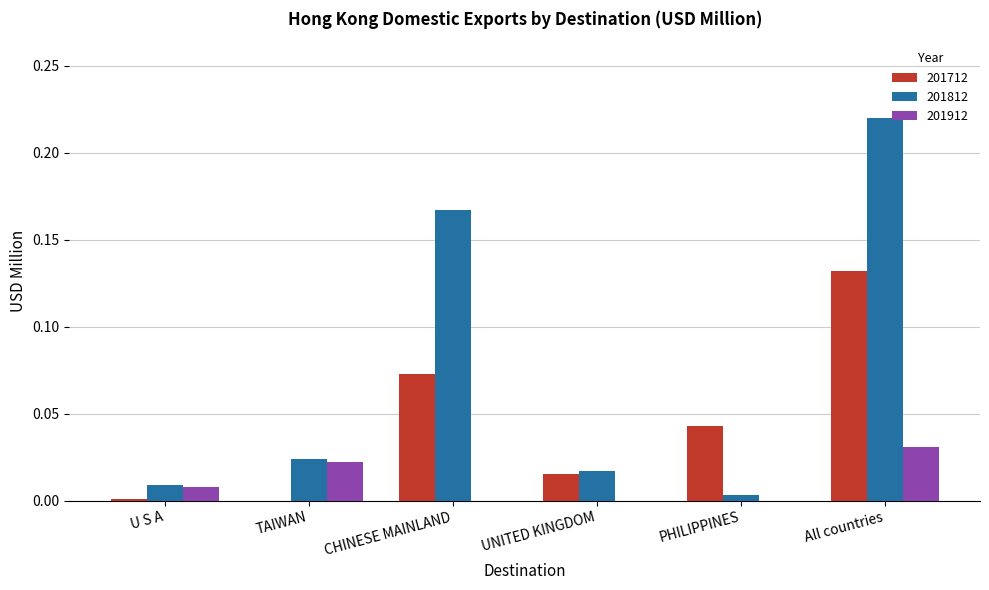

What is the total value across all series at All countries?

0.4